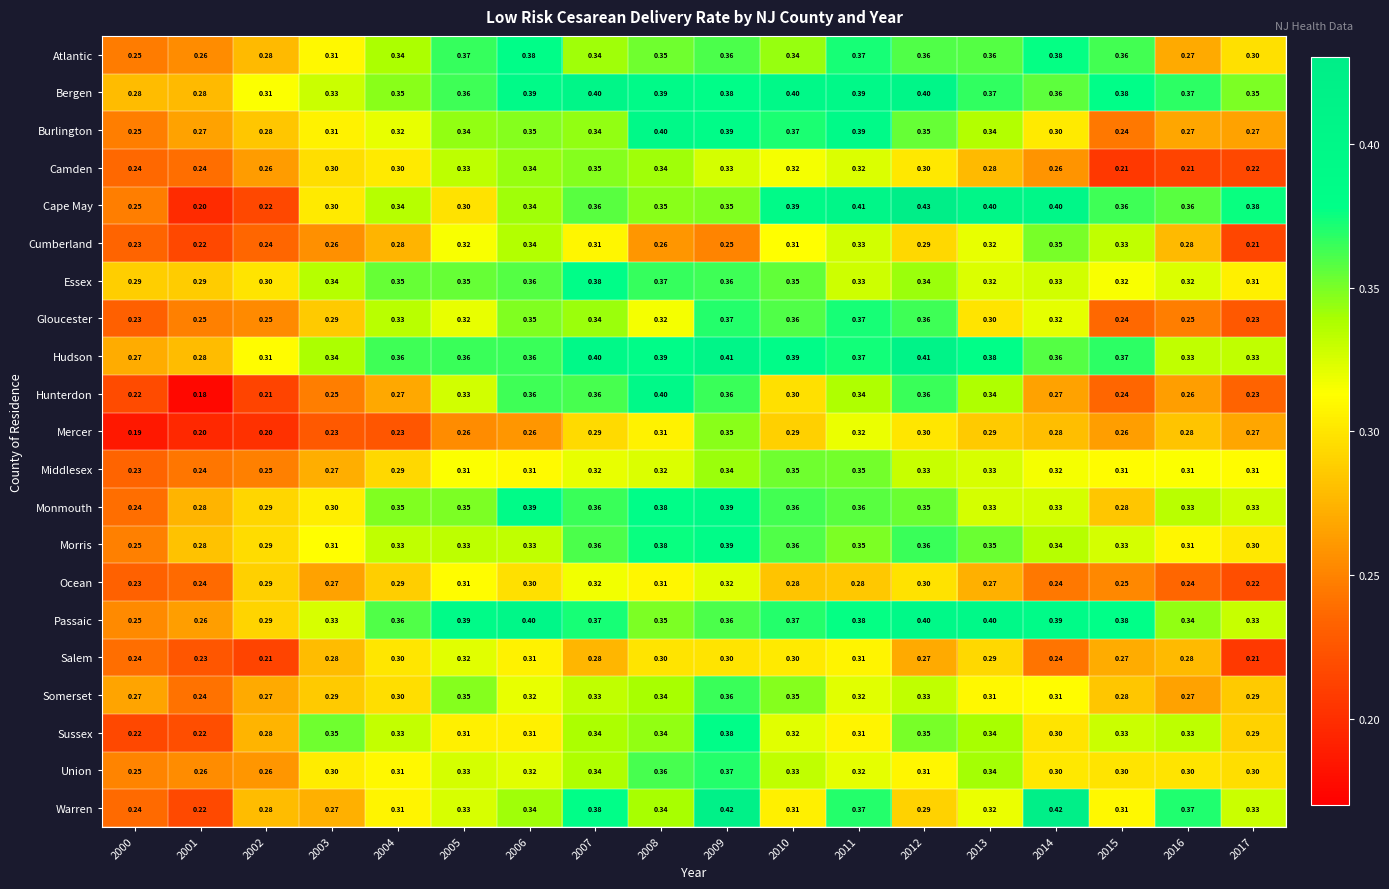

Which series changed the most between 2003 and 2014?

Warren